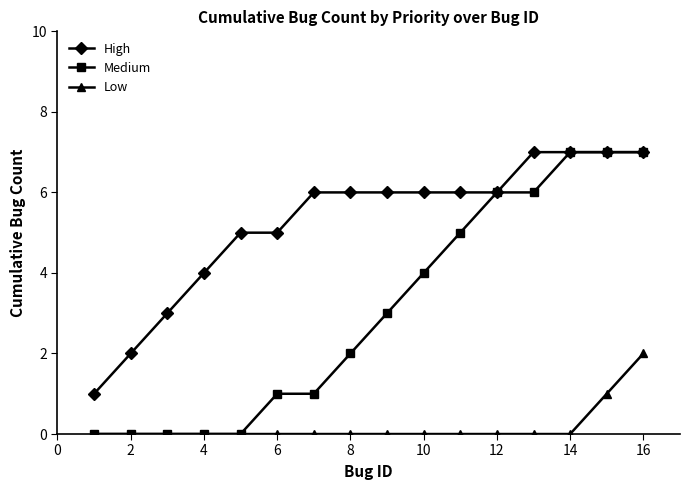

True or false: High and Low cross at least once.

False